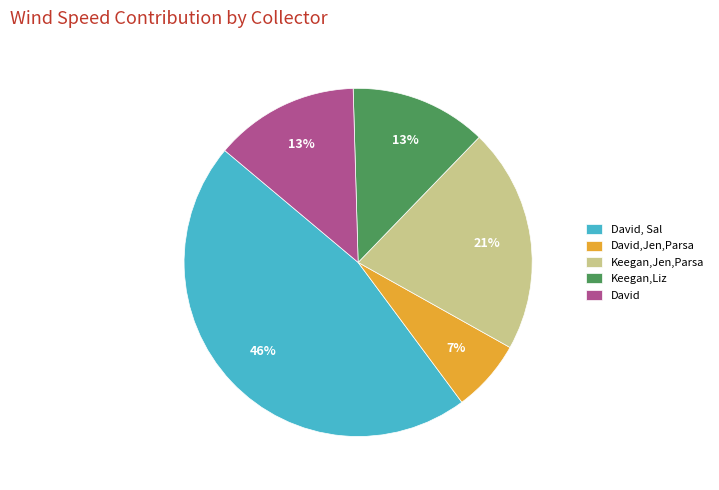

To the nearest percent, what portion does David, Sal represent?

46%